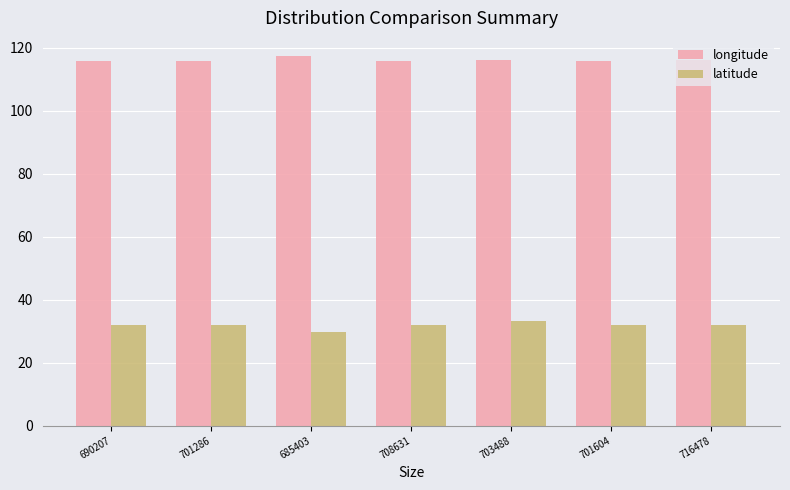

What is the label of the 4th bar from the right?

708631